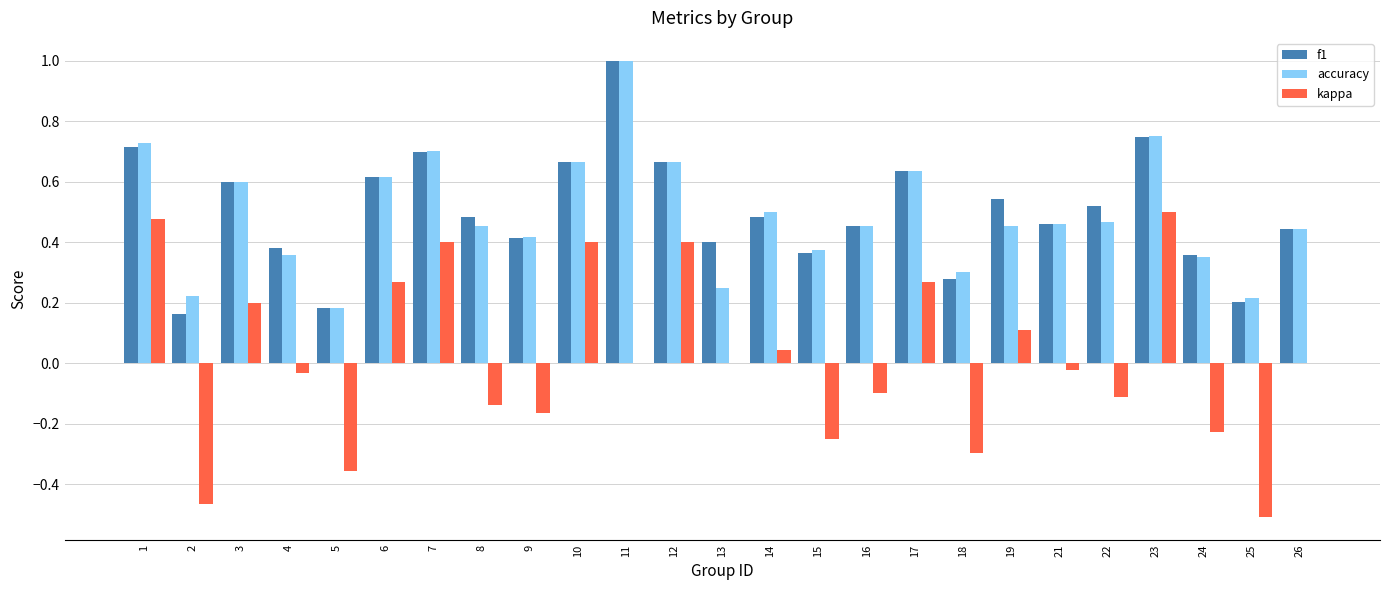

Which series changed the most between 3 and 23?

kappa